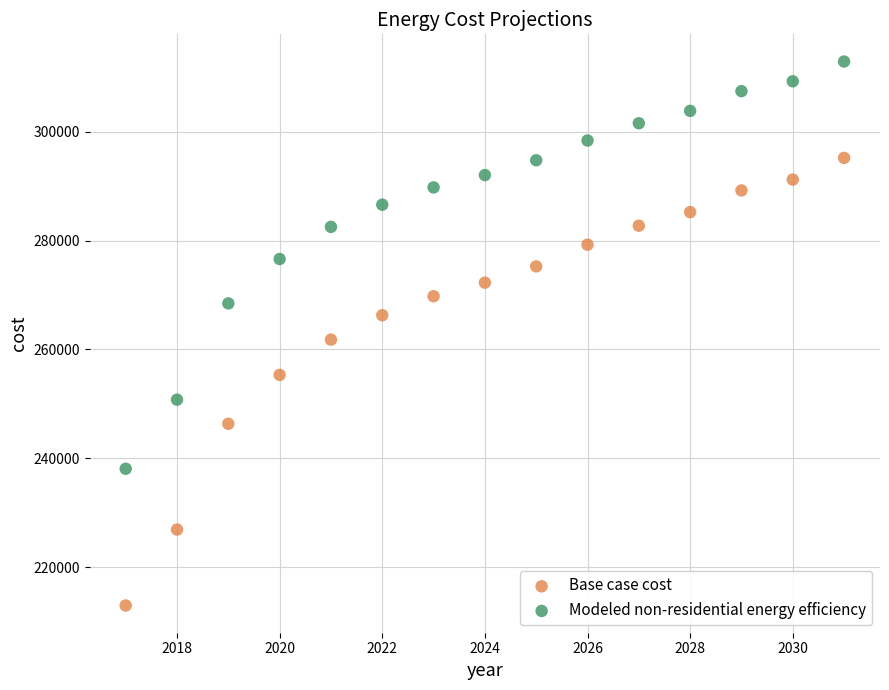

Which series reaches the minimum Y coordinate?

Base case cost